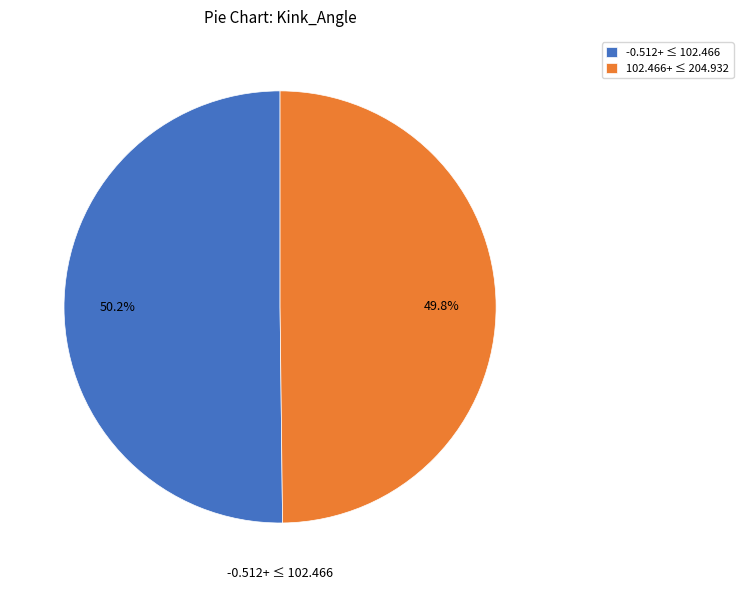

Approximately how many times larger is the value at 102.466+ ≤ 204.932 compared to -0.512+ ≤ 102.466?

1.0